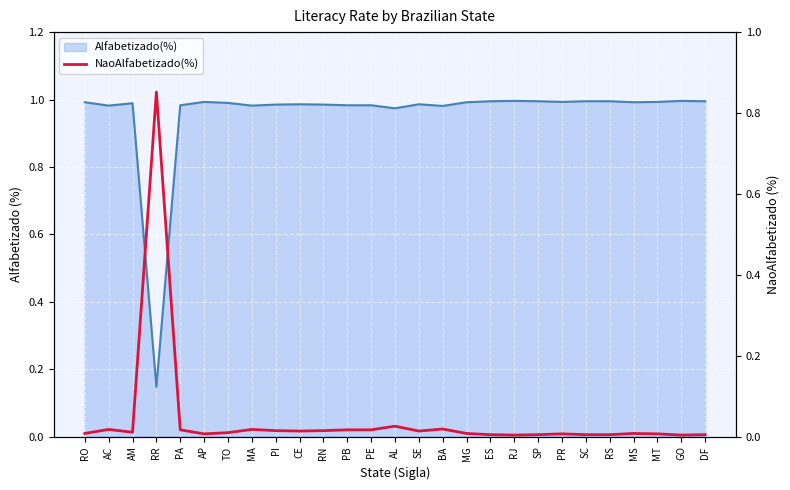

True or false: the data shows 0.0 at MA.

True